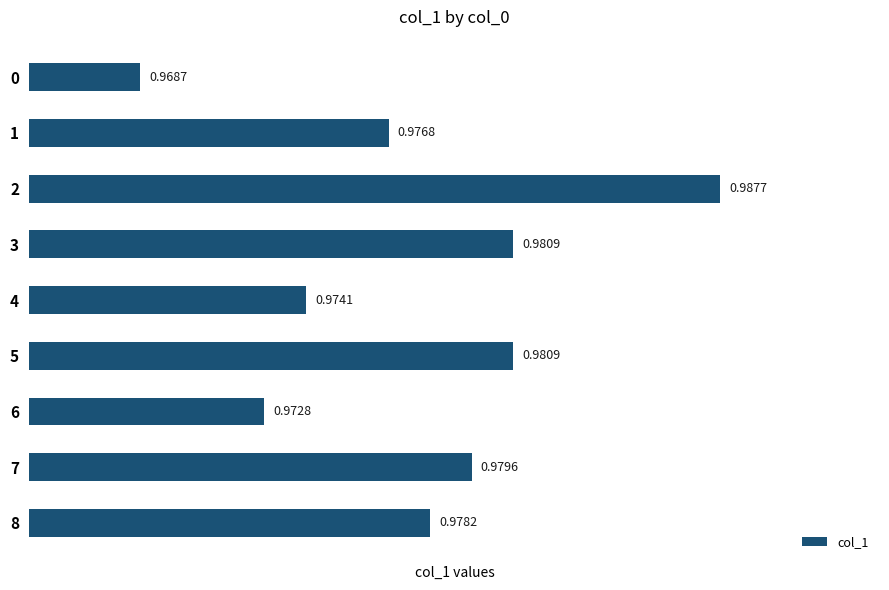

How many series are shown in this chart?

1